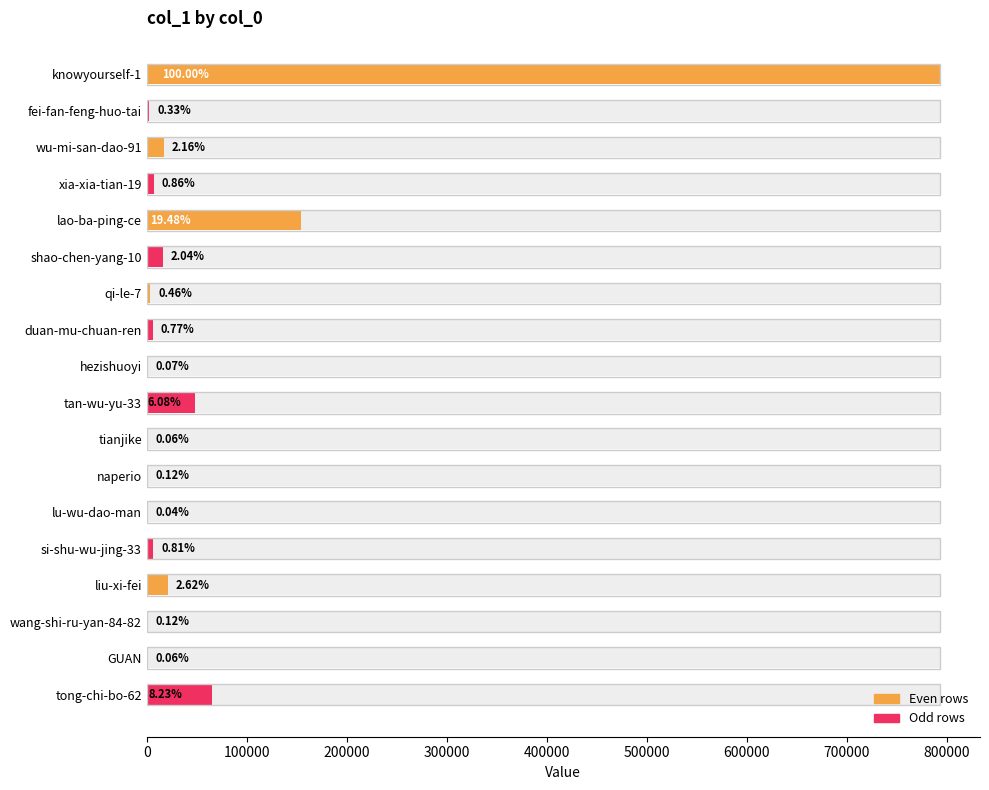

Approximately how many times larger is the value at GUAN compared to naperio?

0.5